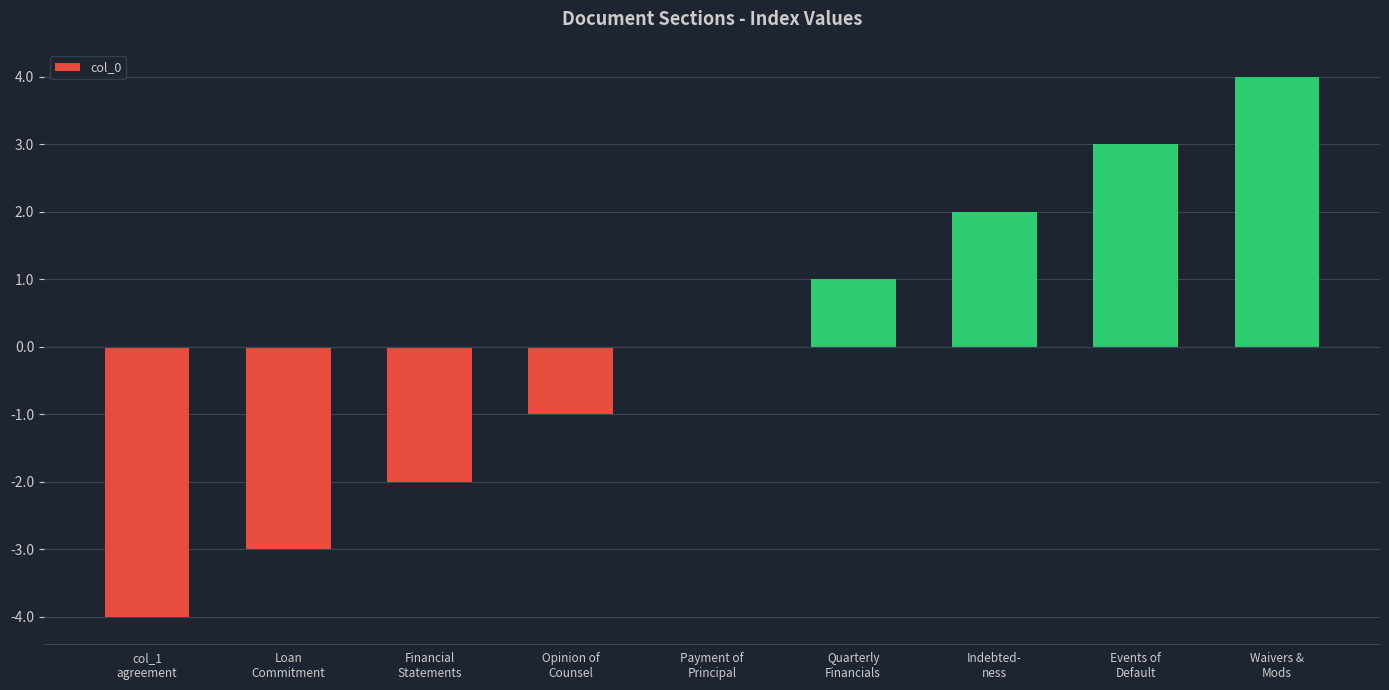

What is the maximum value shown in the chart?

4